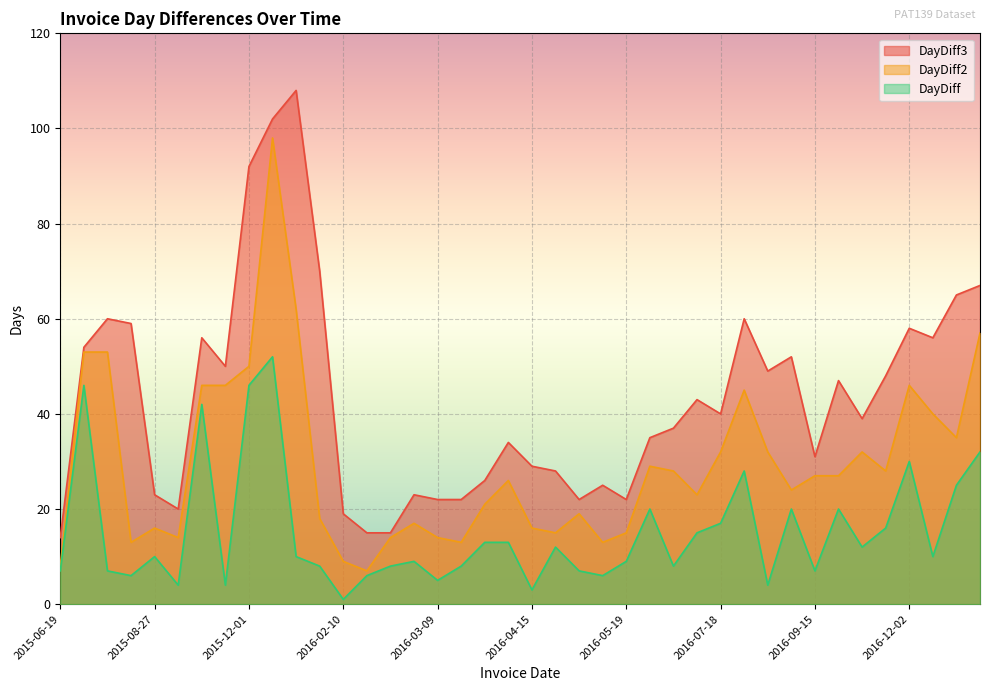

What is the average value of the DayDiff2 series?

30